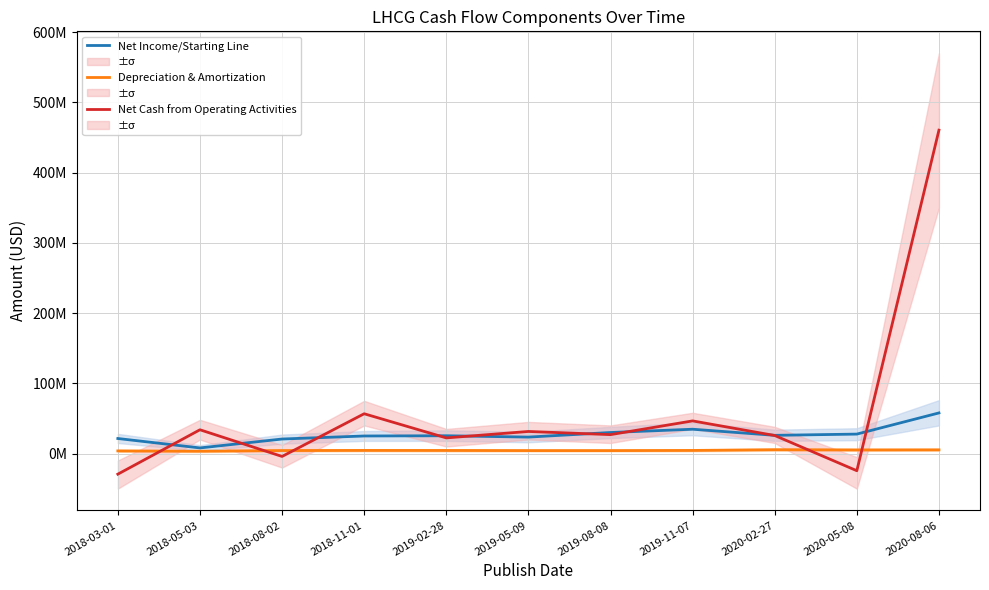

What is the label of the 3rd point from the right?

2020-02-27